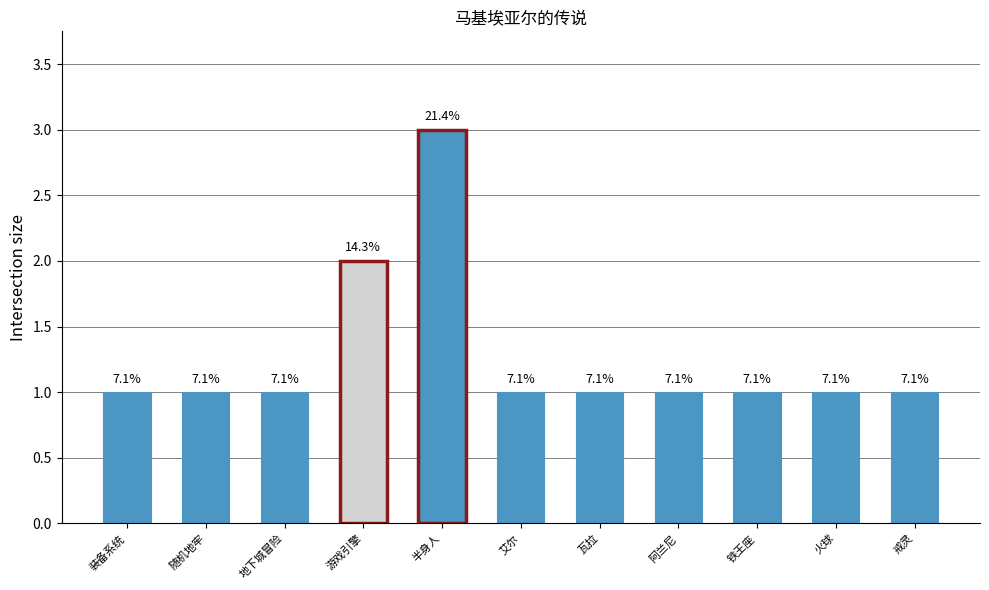

Rank the categories by value from highest to lowest.

半身人, 游戏引擎, 装备系统, 随机地牢, 地下城冒险, 艾尔, 瓦拉, 阿兰尼, 铁王座, 火球, 戒灵